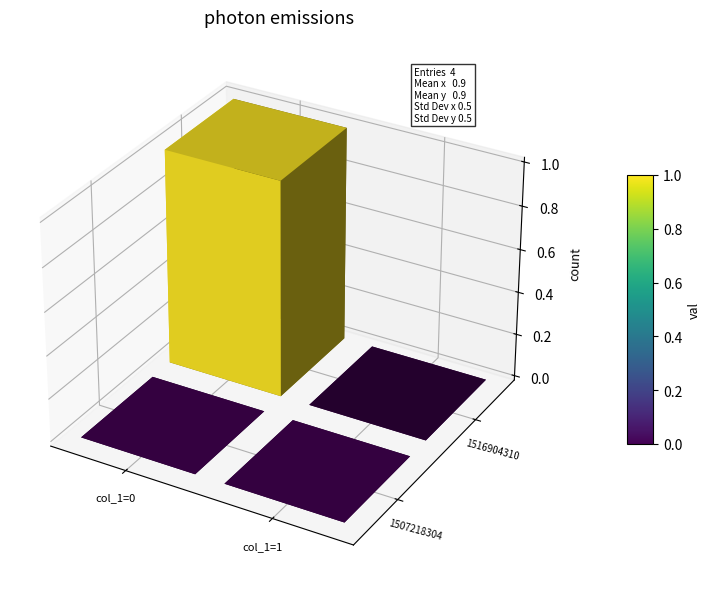

How many data points does each series have?

2